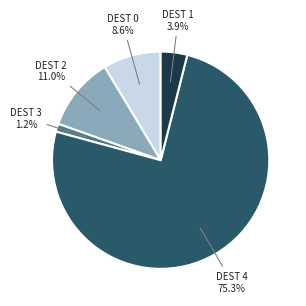

Is there a majority slice in this chart?

Yes